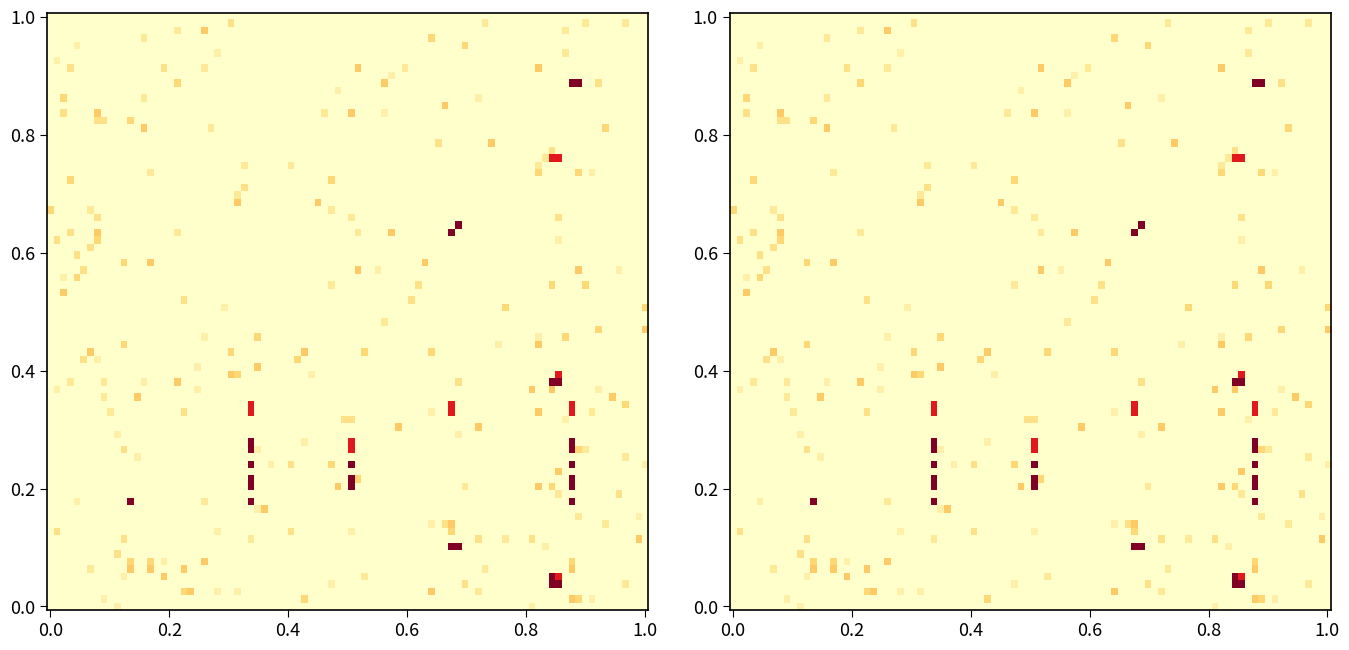

Is it true that 15 equals 0.0 at 14?

True